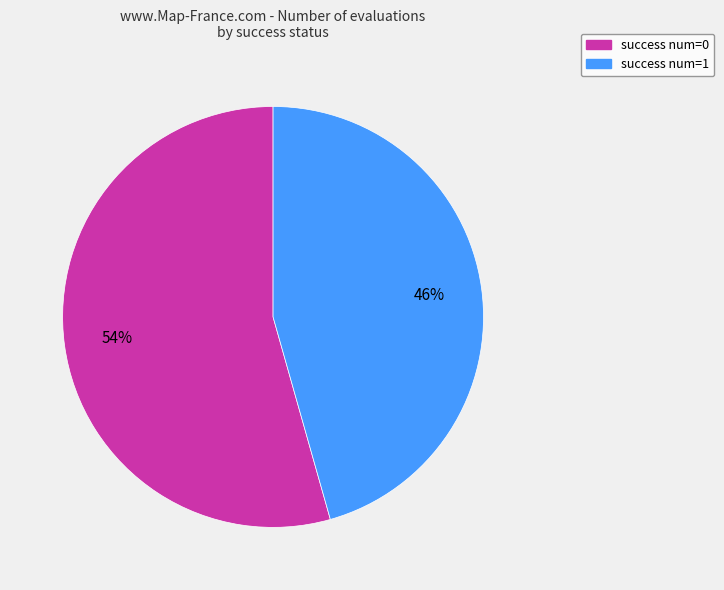

Is success num=0 the majority of the pie?

Yes